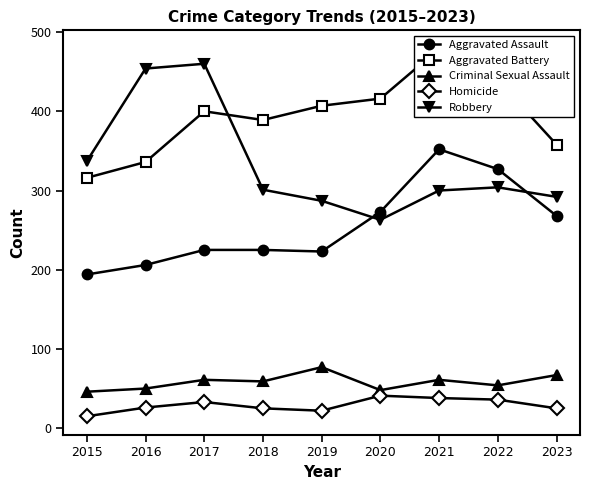

What value does the Criminal Sexual Assault series have at 2016, to the nearest 10?

50